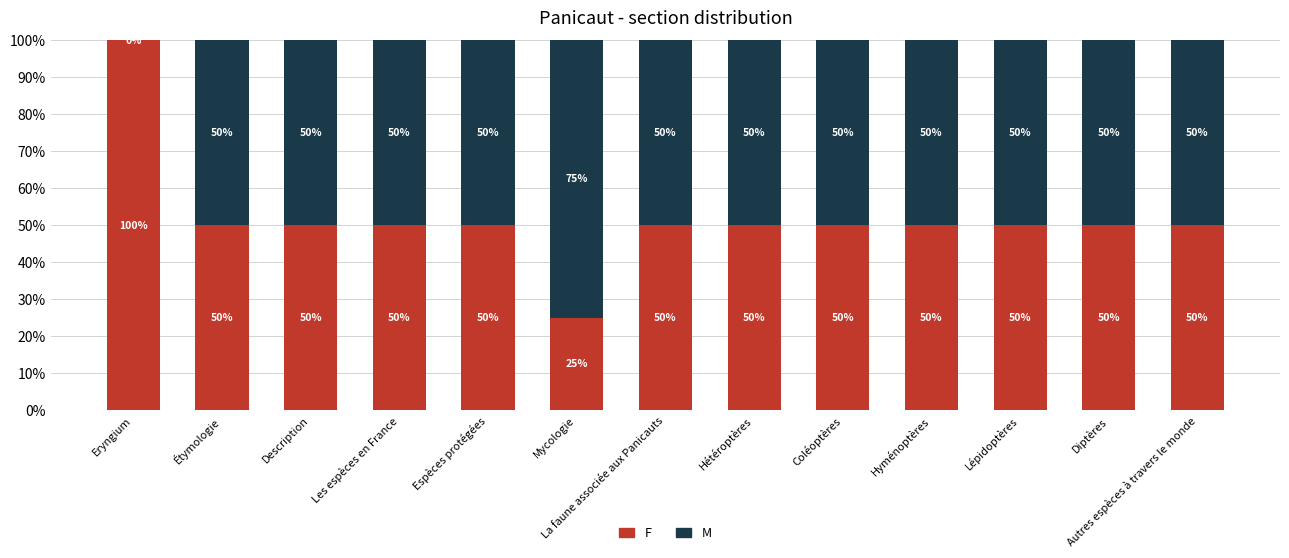

Are the bars horizontal?

No